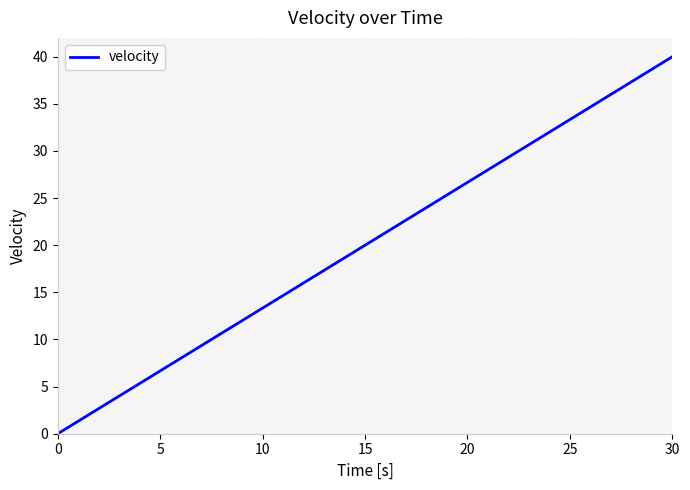

What is the maximum value shown in the chart?

40.0